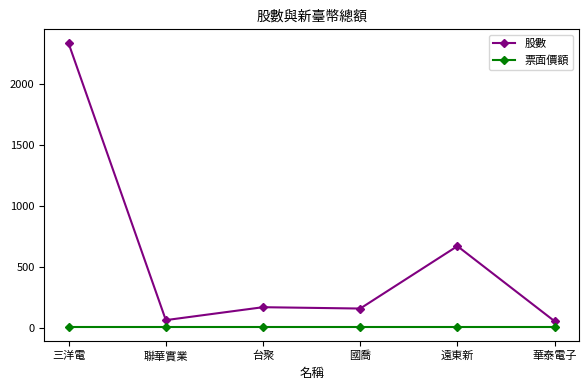

At 聯華實業, list the series in order from largest to smallest.

股數, 票面價額